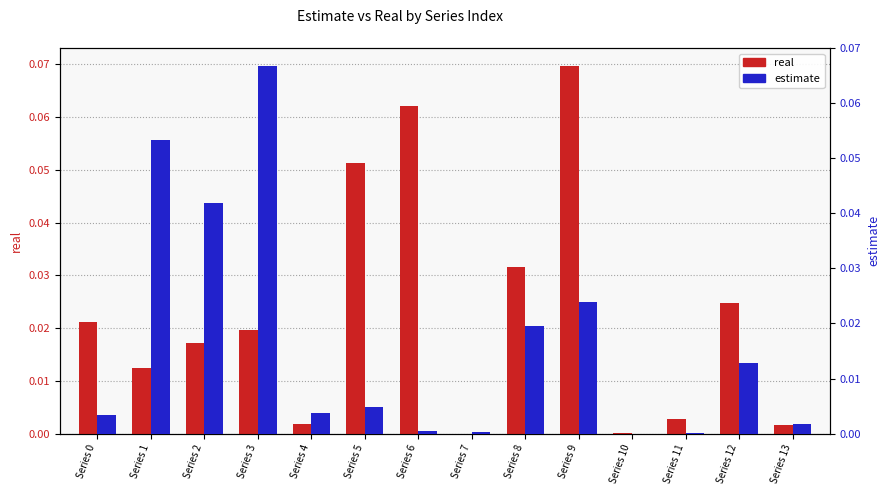

What is the sum of all estimate values?

0.2